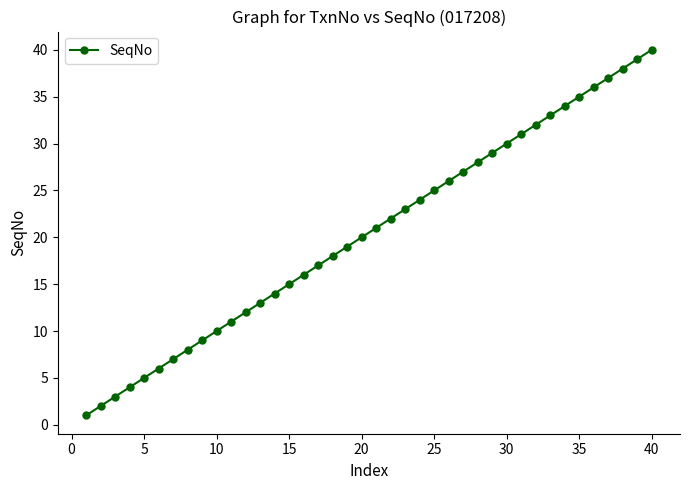

True or false: there are more than 2 points higher than both neighbors.

False